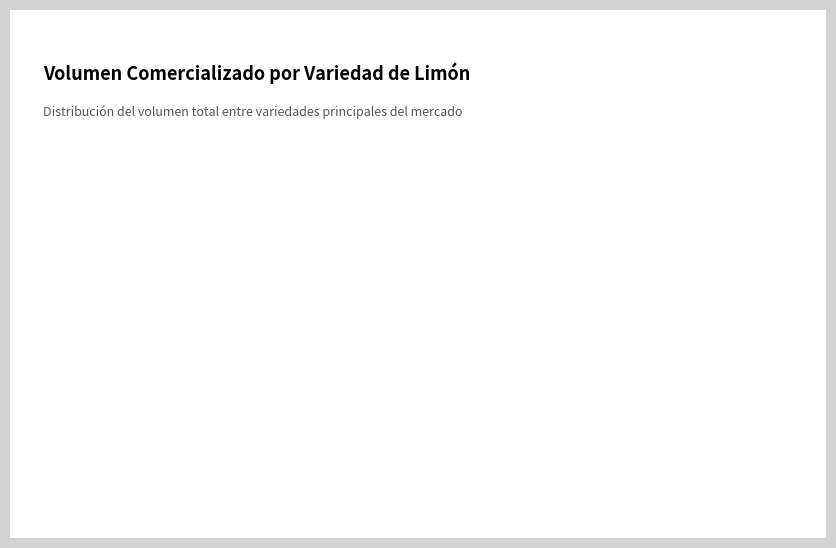

True or false: Sin especificar accounts for 99% of the total.

True